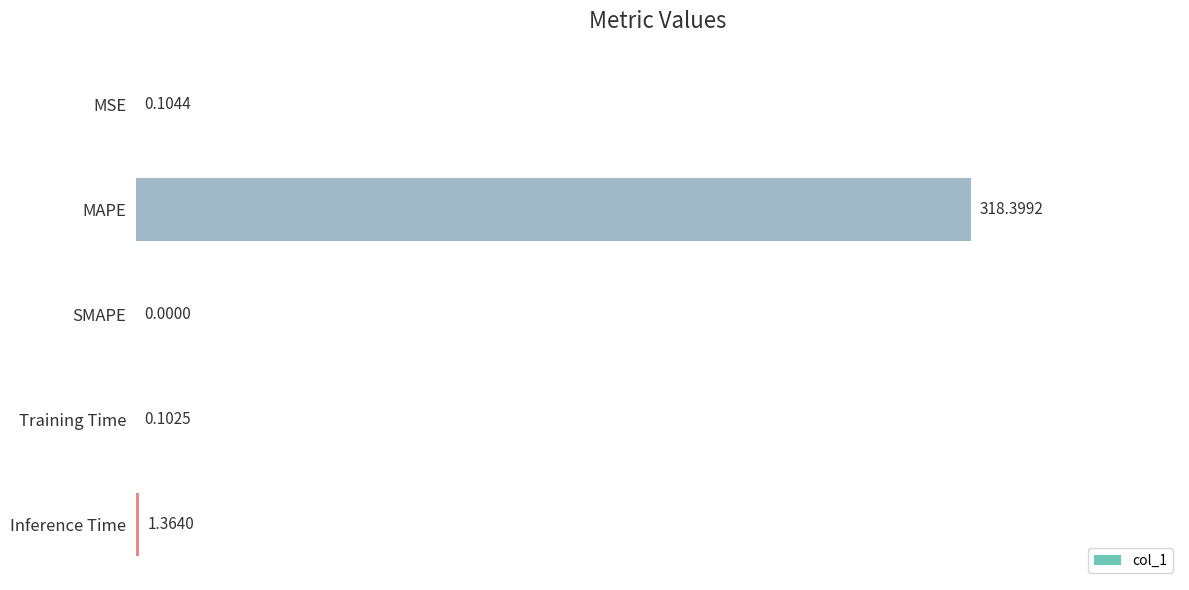

Does the chart contain stacked bars?

No